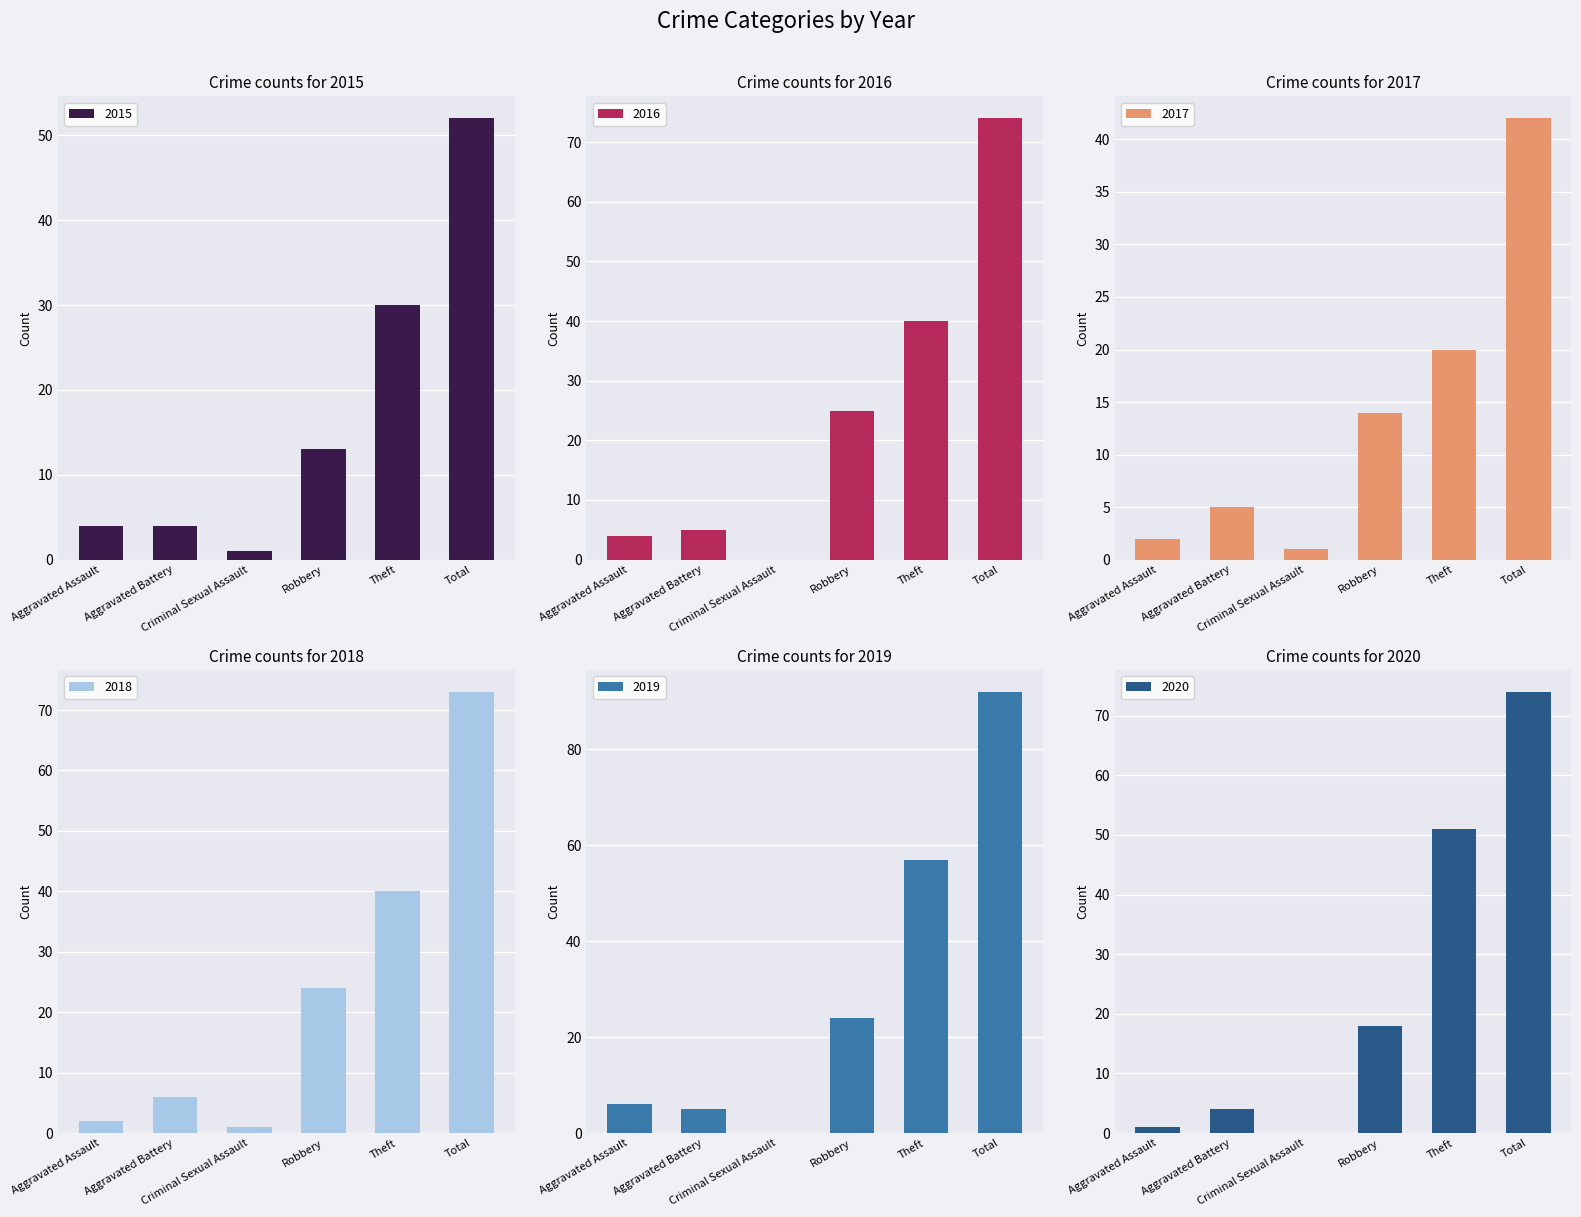

What is the lowest value of the 2015 series?

1